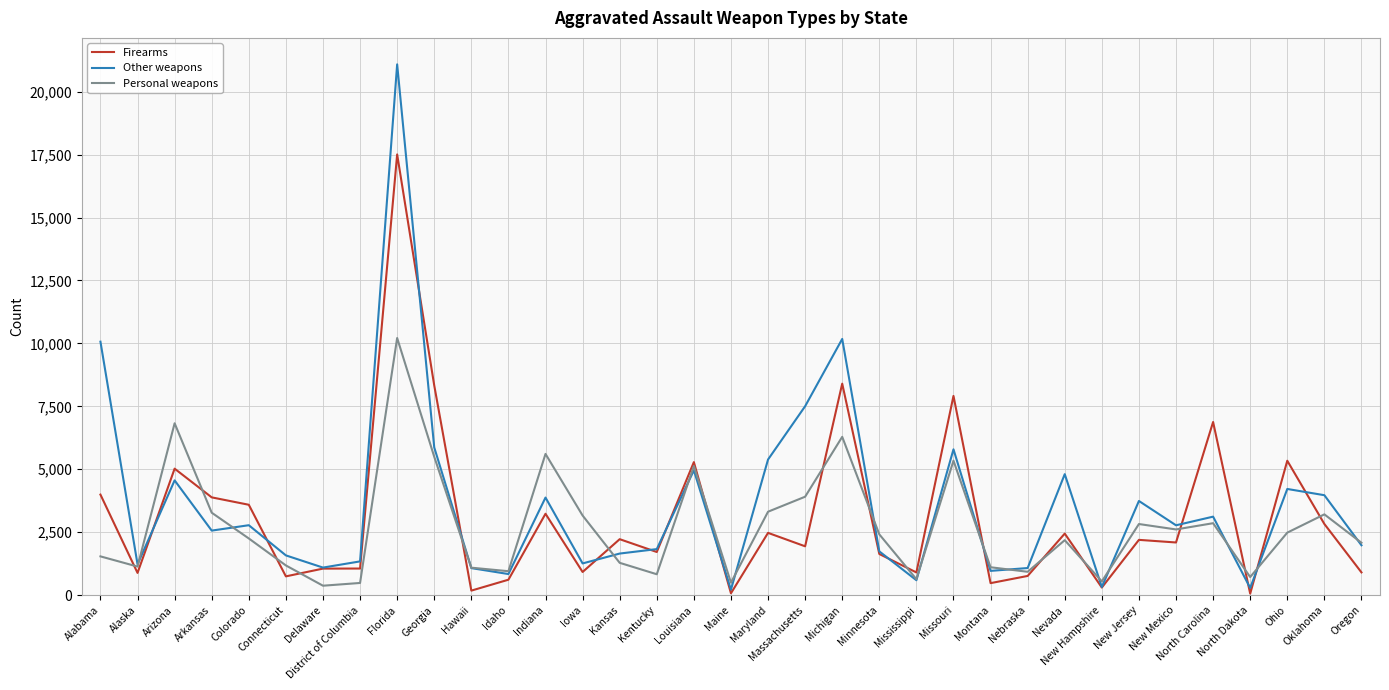

At which category does Other weapons reach its first local valley?

Alaska